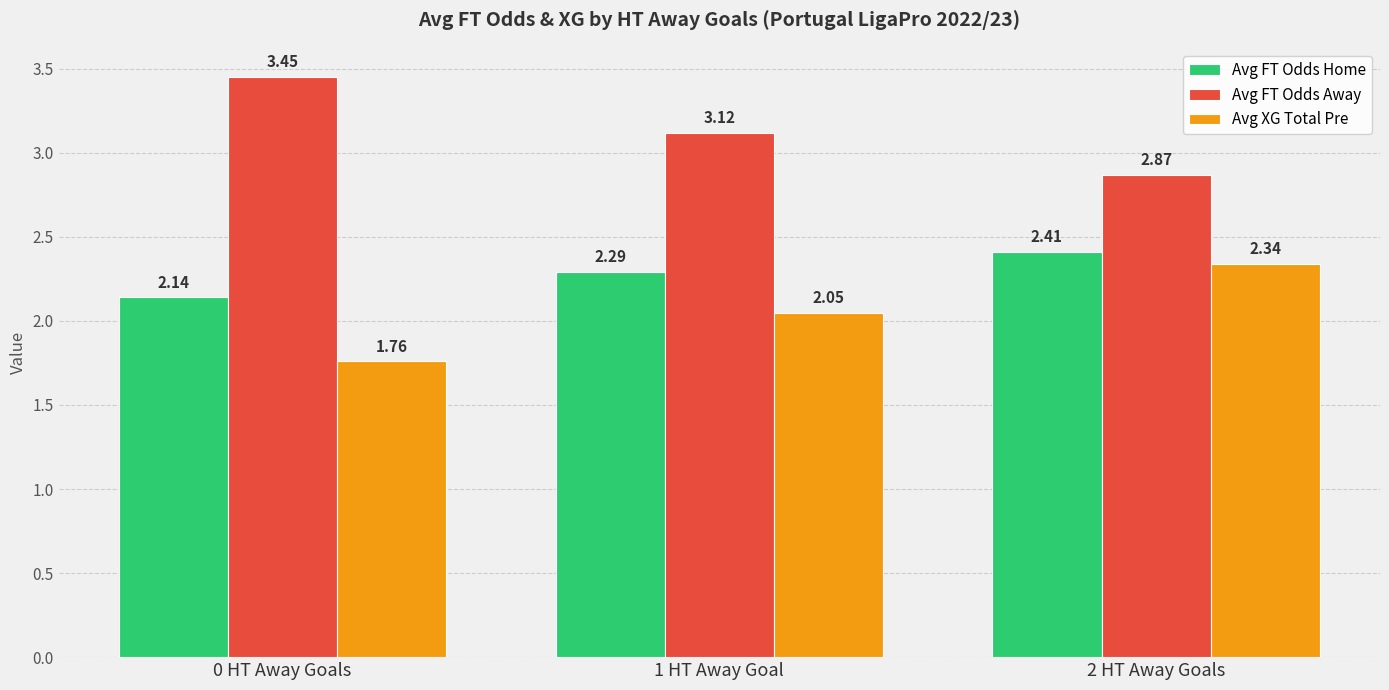

List the labels in order of Avg FT Odds Home value, largest first.

2 HT Away Goals, 1 HT Away Goal, 0 HT Away Goals